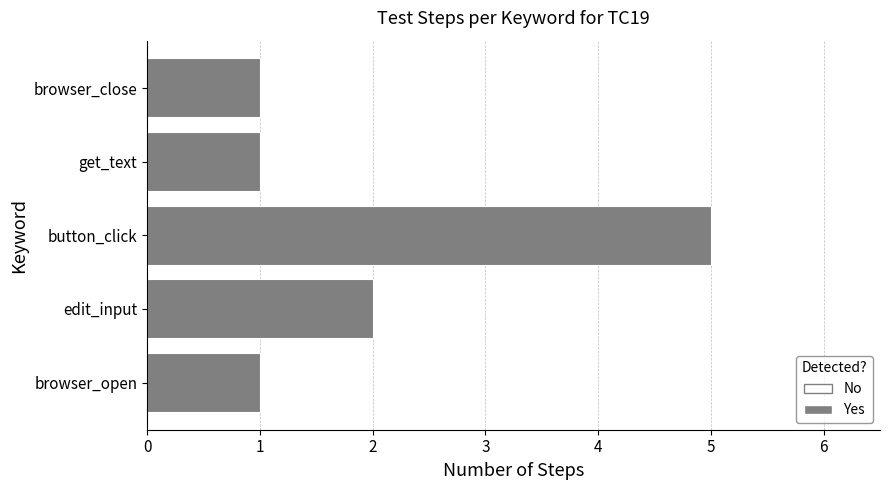

What is the greatest value displayed?

5